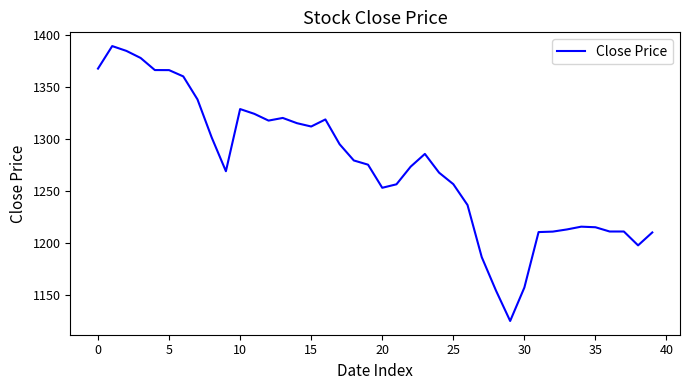

What is the greatest value displayed?

1389.1